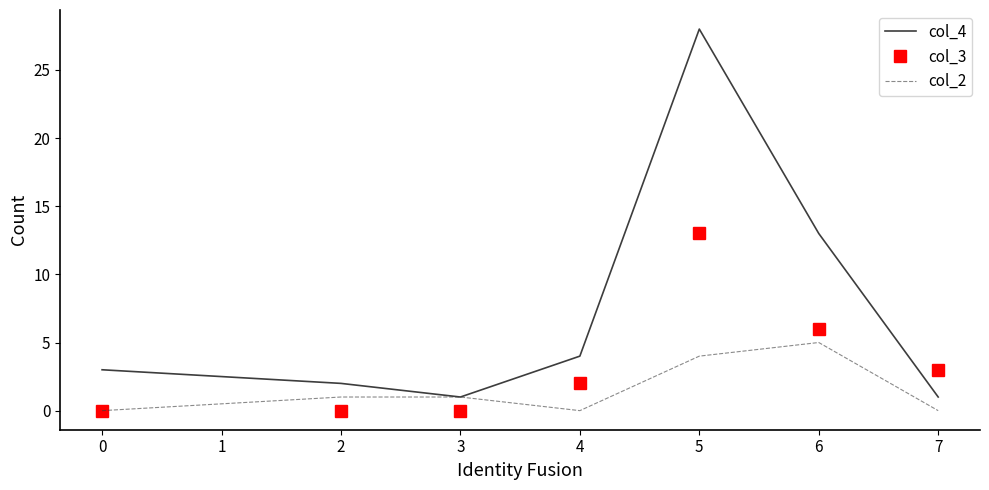

List the series in order of their overall mean, highest first.

col_4, col_3, col_2